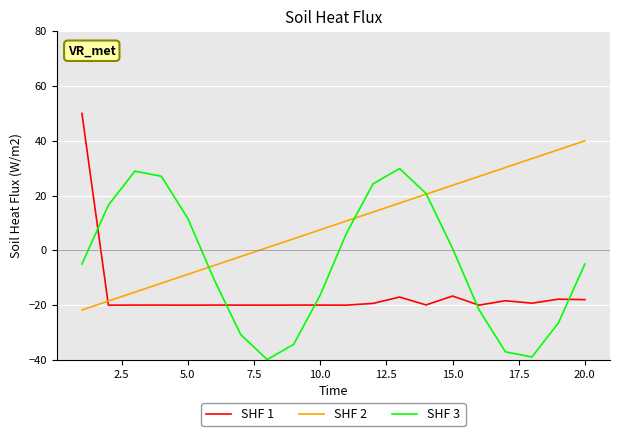

What is the minimum value shown in the chart?

-39.9